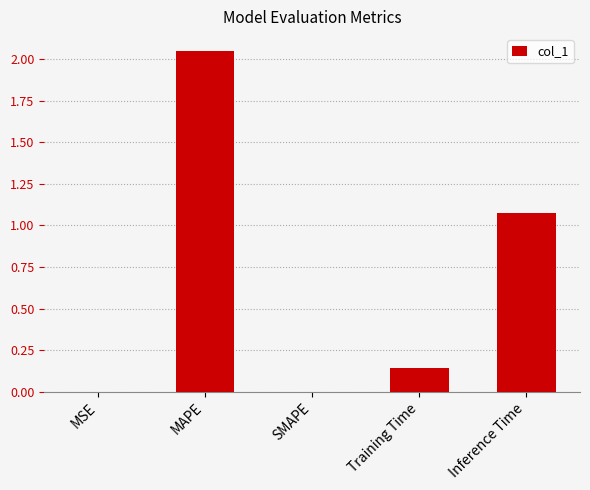

Which label corresponds to the largest value in the chart?

MAPE